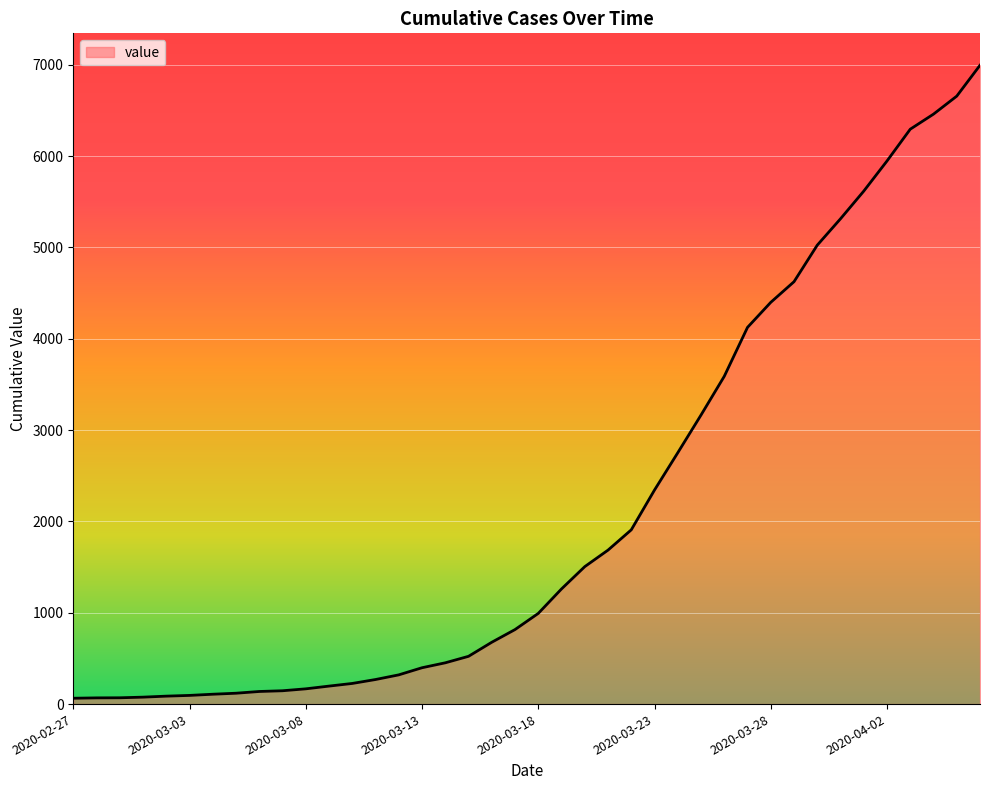

What is the greatest value displayed?

6995